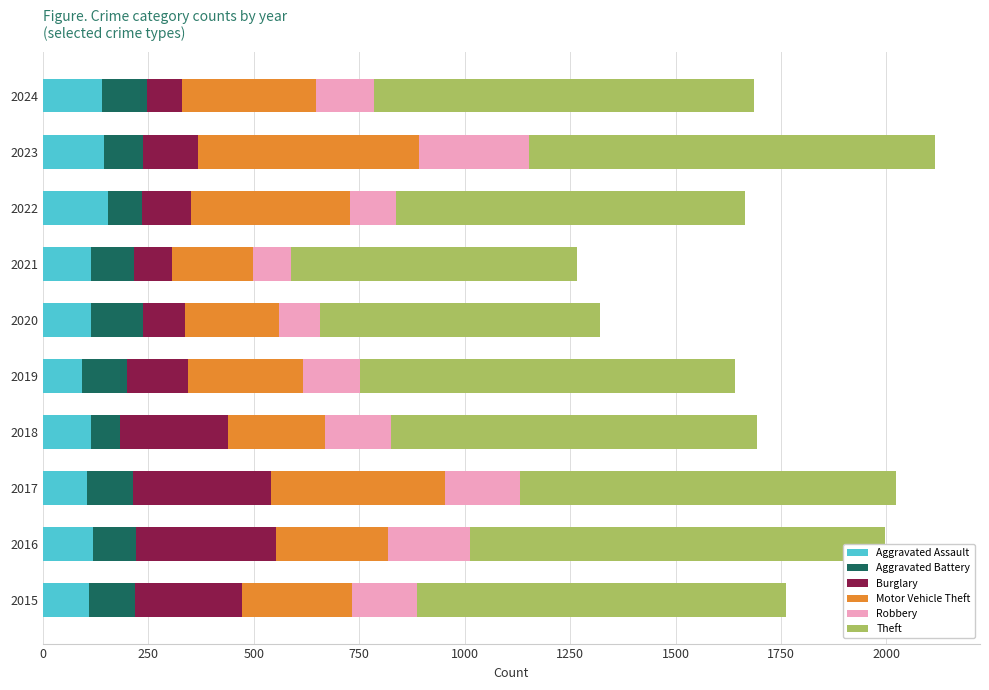

What is the average value of the Aggravated Assault series?

121